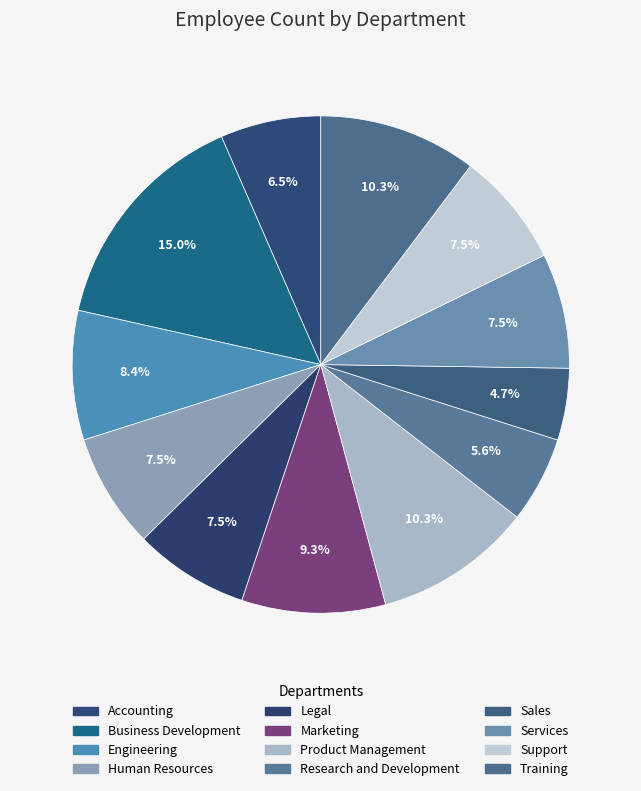

Is Sales the majority of the pie?

No